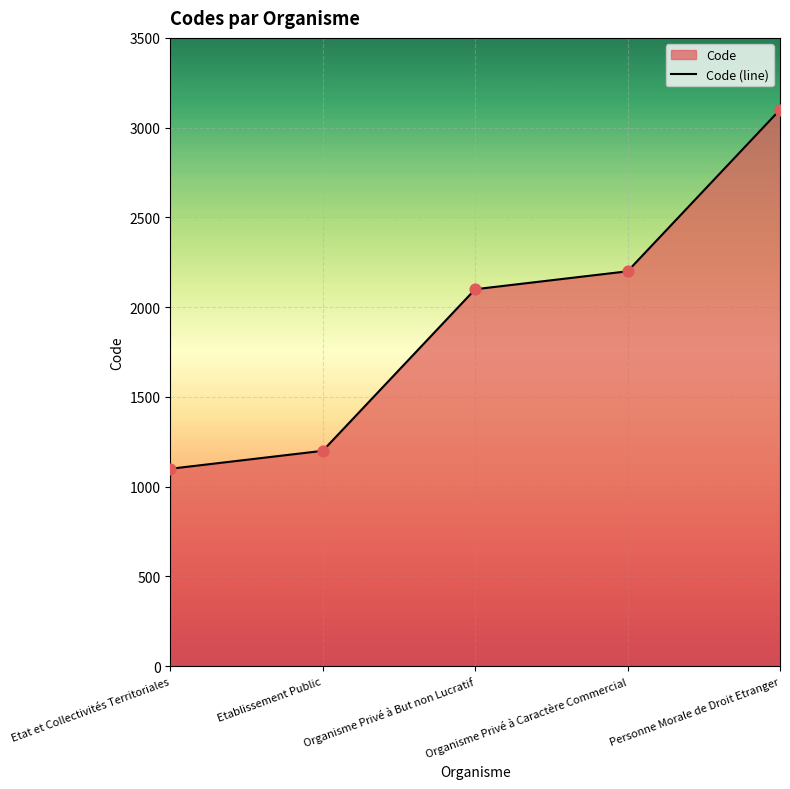

What is the ratio of the value at Personne Morale de Droit Etranger to the value at Etablissement Public?

2.6